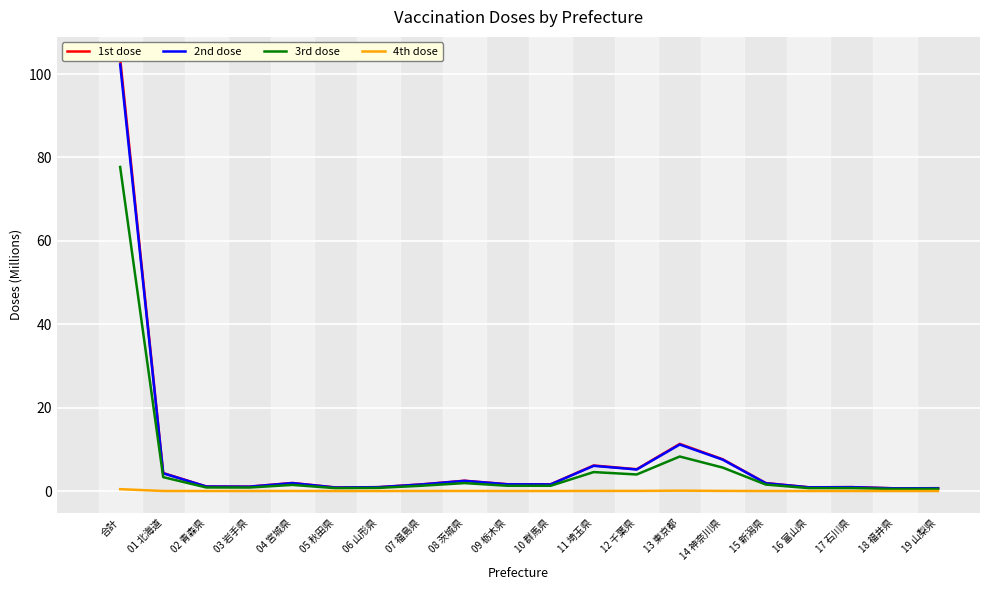

At how many categories does at least one series exceed 72?

1